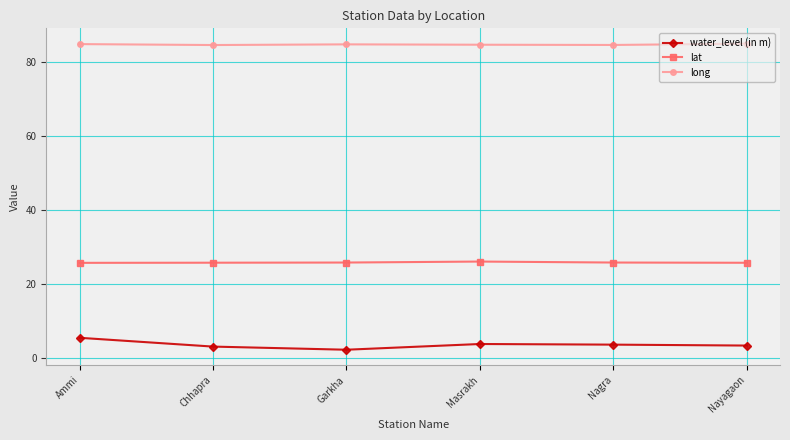

Where does the water_level (in m) series first go above 3?

Ammi